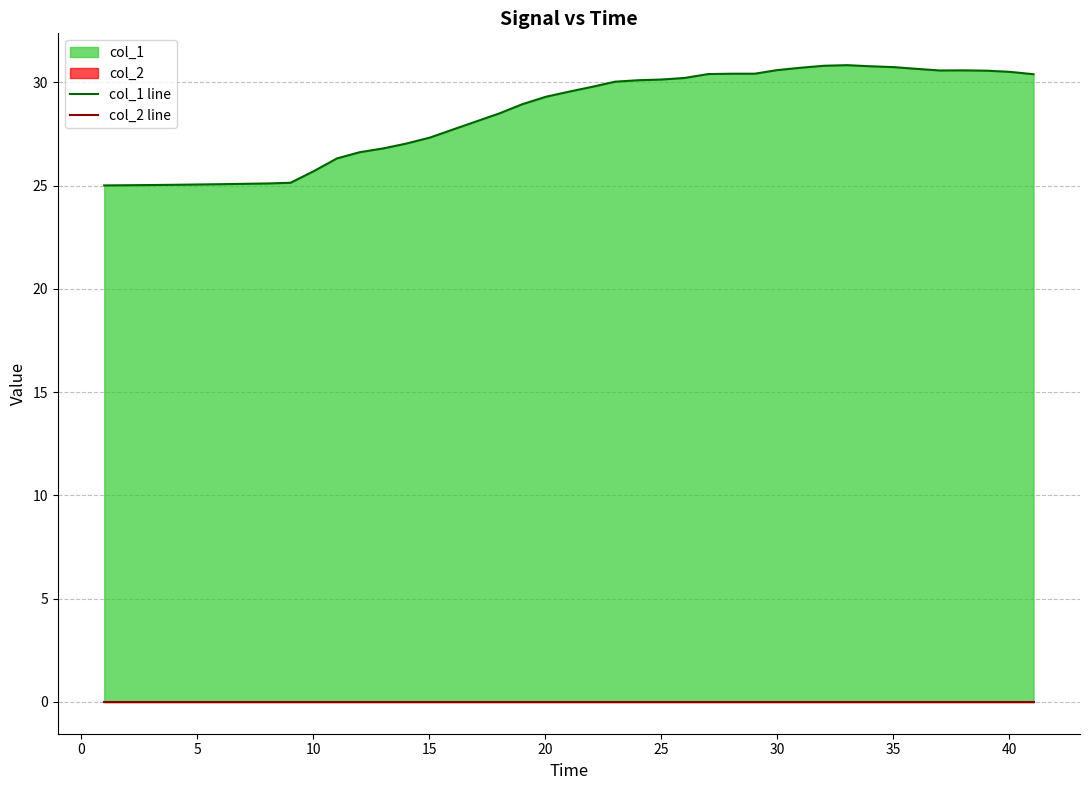

What is the maximum value shown in the chart?

30.8